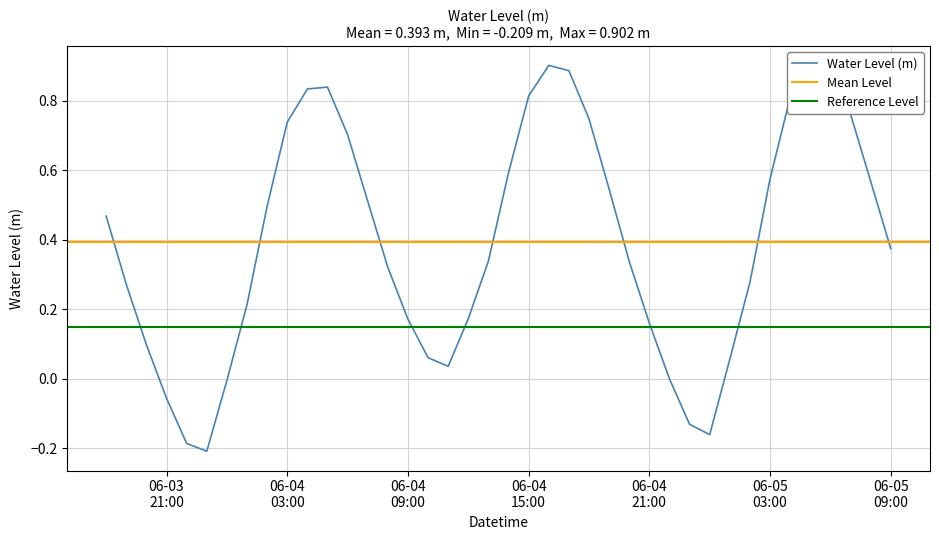

Rank the categories by value from lowest to highest.

2025-06-03 23:00:00, 2025-06-03 22:00:00, 2025-06-05 00:00:00, 2025-06-04 23:00:00, 2025-06-03 21:00:00, 2025-06-04 00:00:00, 2025-06-04 22:00:00, 2025-06-04 11:00:00, 2025-06-05 01:00:00, 2025-06-04 10:00:00, 2025-06-03 20:00:00, 2025-06-04 21:00:00, 2025-06-04 09:00:00, 2025-06-04 12:00:00, 2025-06-04 01:00:00, 2025-06-03 19:00:00, 2025-06-05 02:00:00, 2025-06-04 08:00:00, 2025-06-04 20:00:00, 2025-06-04 13:00:00, 2025-06-05 09:00:00, 2025-06-03 18:00:00, 2025-06-04 02:00:00, 2025-06-04 07:00:00, 2025-06-04 19:00:00, 2025-06-05 08:00:00, 2025-06-05 03:00:00, 2025-06-04 14:00:00, 2025-06-04 06:00:00, 2025-06-04 03:00:00, 2025-06-04 18:00:00, 2025-06-05 07:00:00, 2025-06-05 04:00:00, 2025-06-04 15:00:00, 2025-06-04 04:00:00, 2025-06-04 05:00:00, 2025-06-04 17:00:00, 2025-06-05 06:00:00, 2025-06-05 05:00:00, 2025-06-04 16:00:00